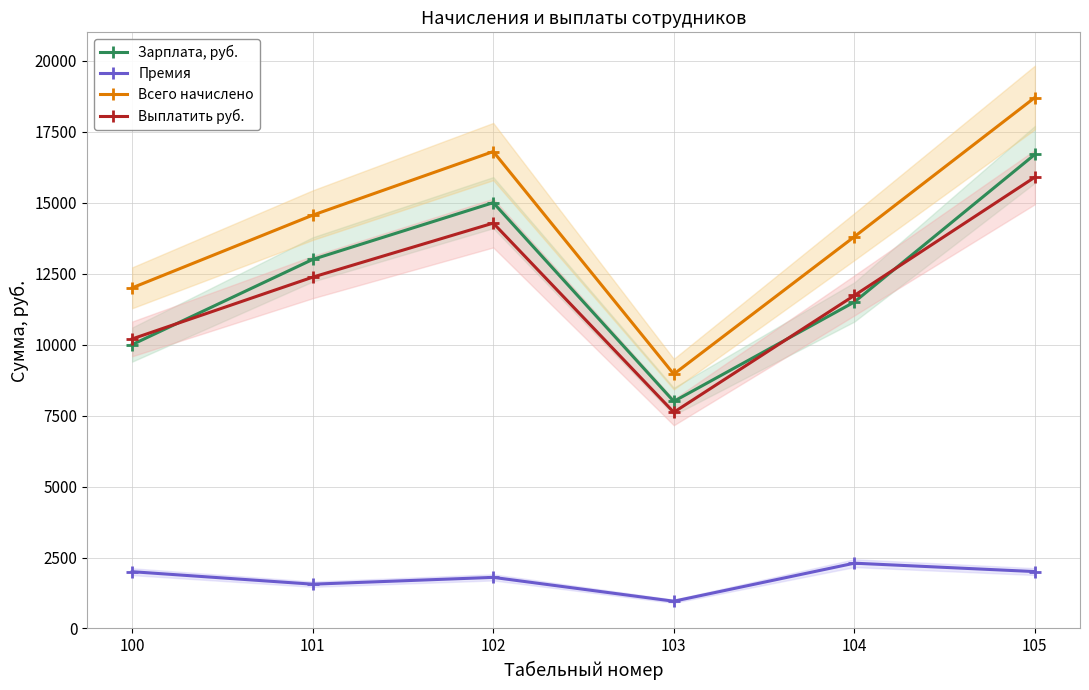

What is the difference between the second highest and second lowest values in the Выплатить руб. series?

4080.0